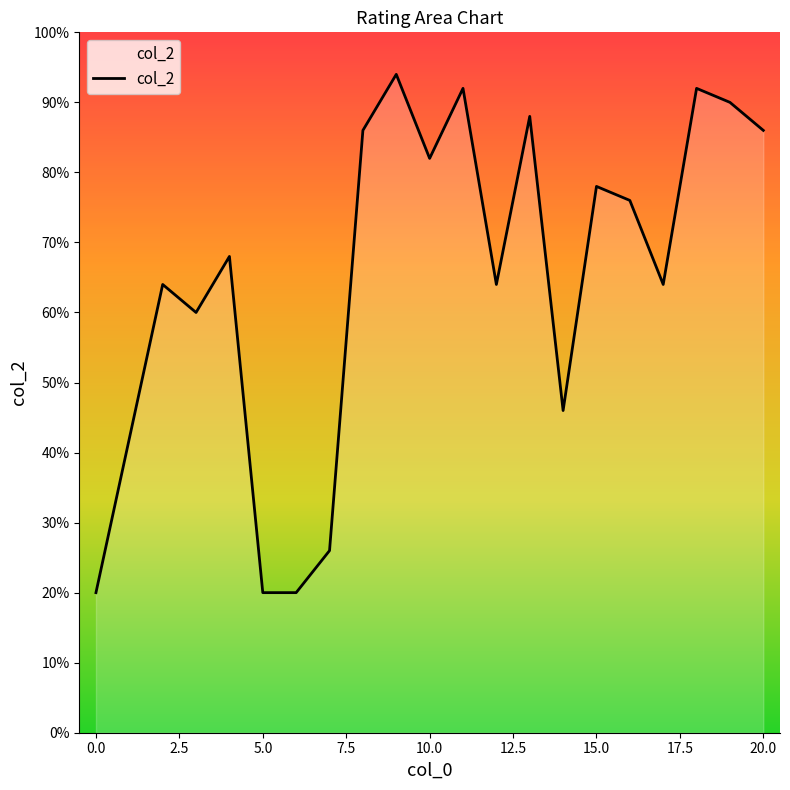

Does the chart display data point markers on the line(s)?

No